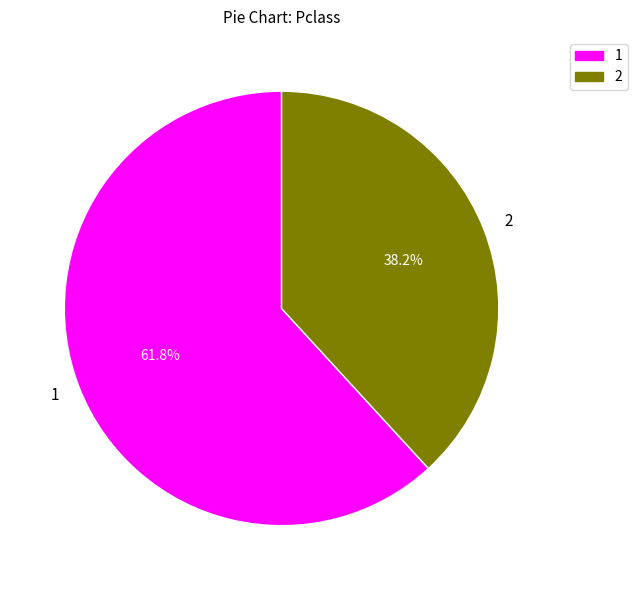

Combined, what portion of the pie is 2 and 1?

100.0%